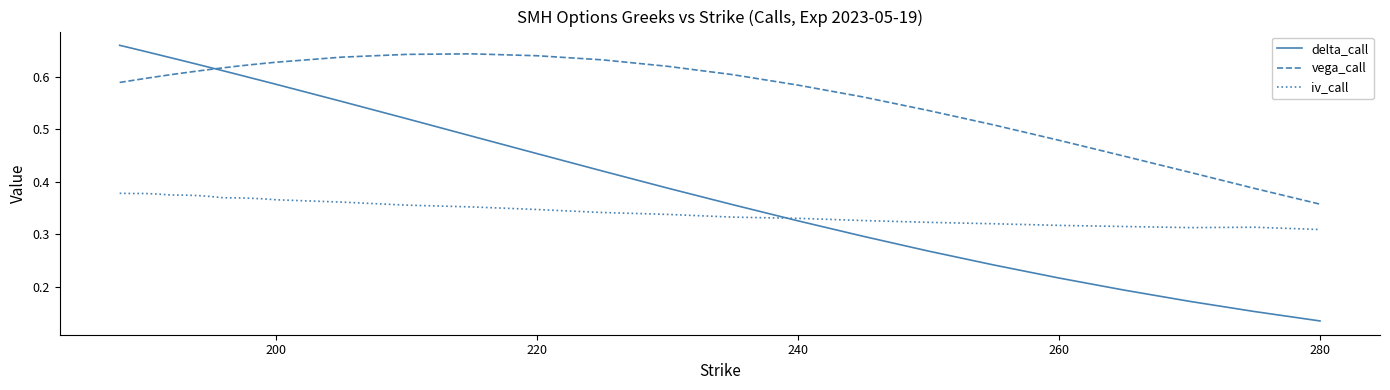

Which series has the largest range (max minus min)?

delta_call